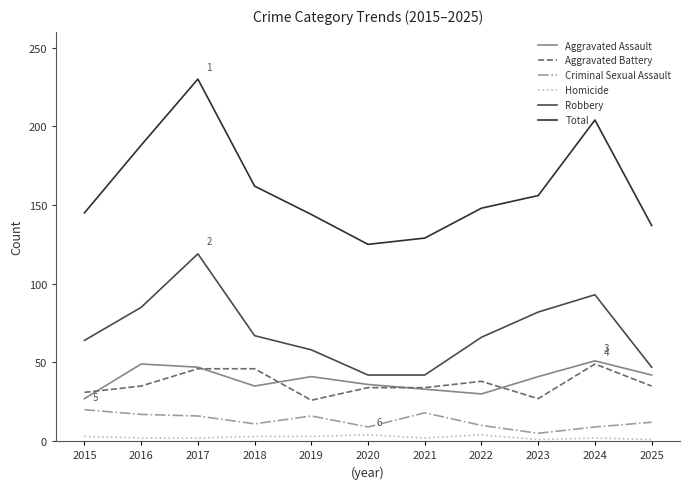

True or false: Criminal Sexual Assault and Homicide cross at least once.

False